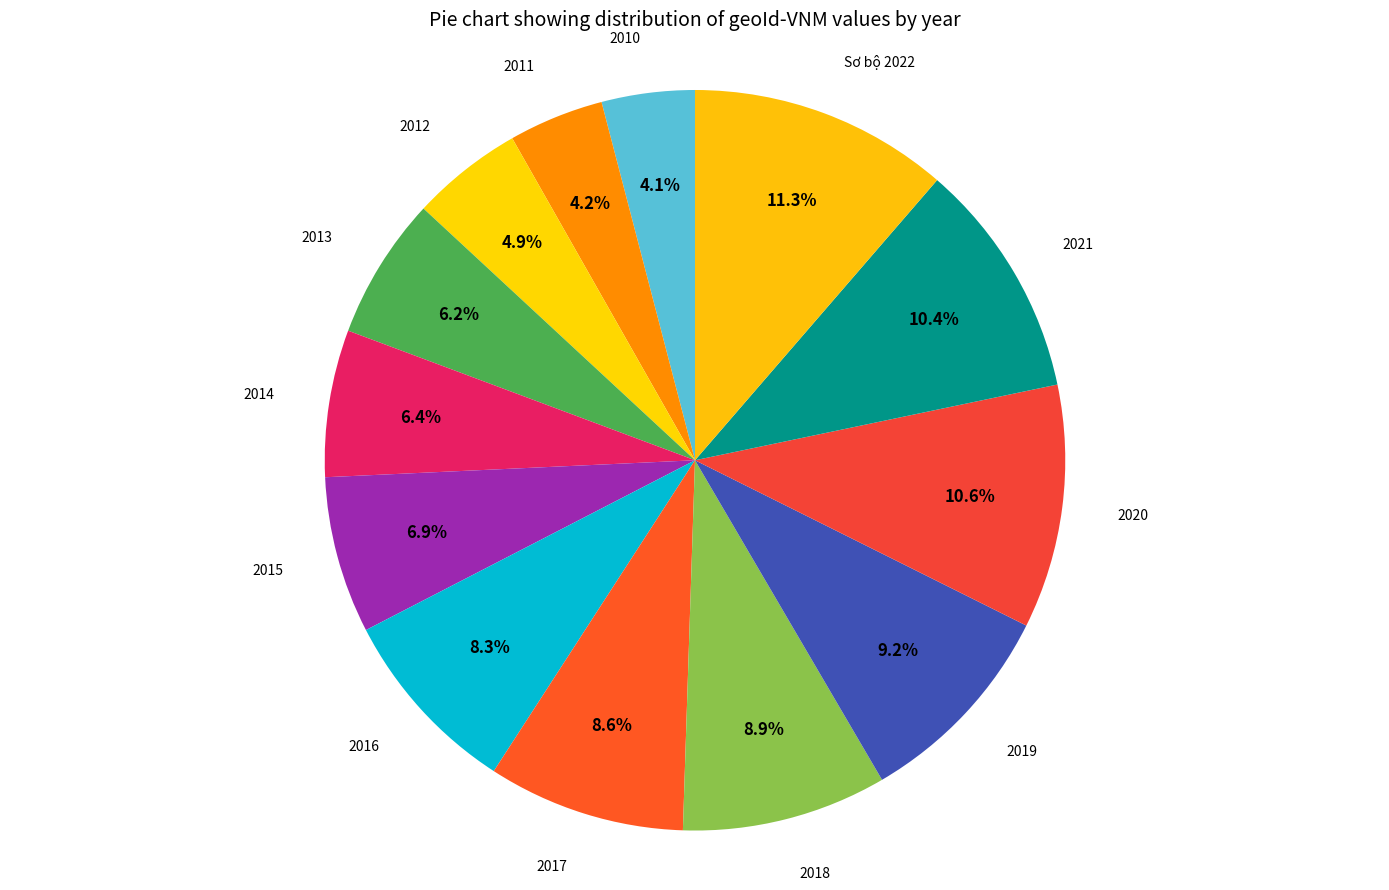

How many slices are in this pie chart?

13